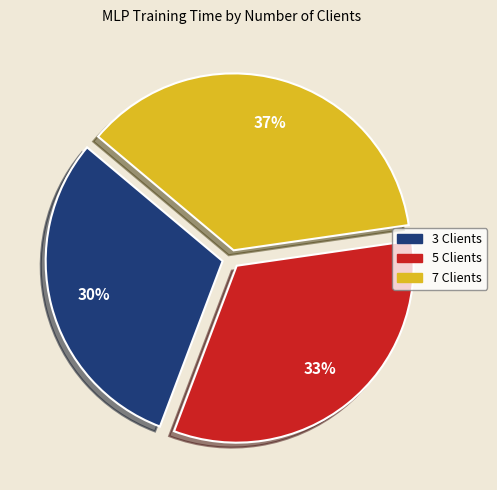

Which has a higher value, 5 Clients or 3 Clients?

5 Clients